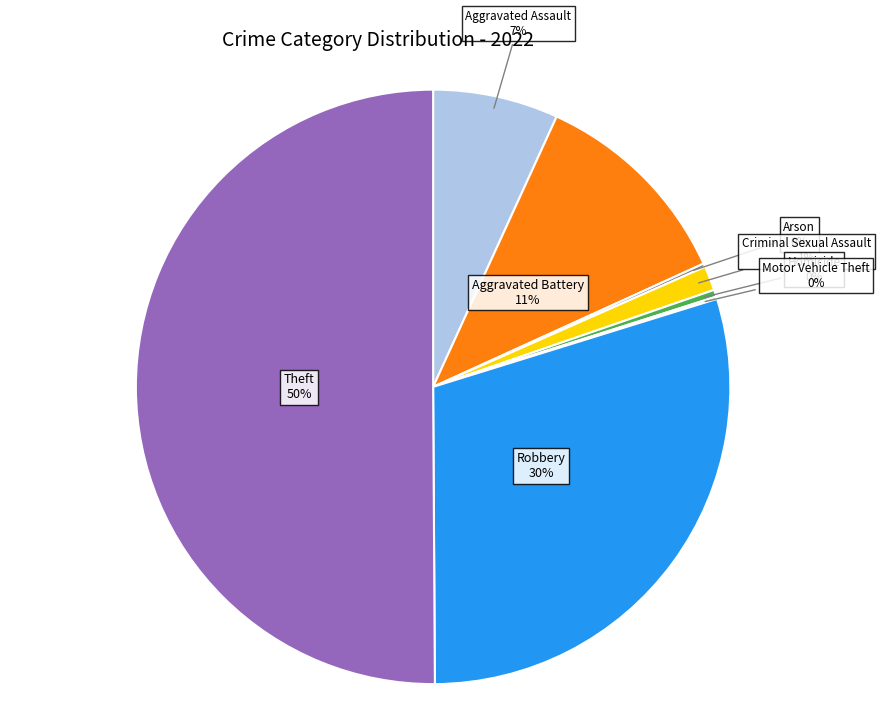

To the nearest percent, what percentage of the pie is Aggravated Battery?

11%